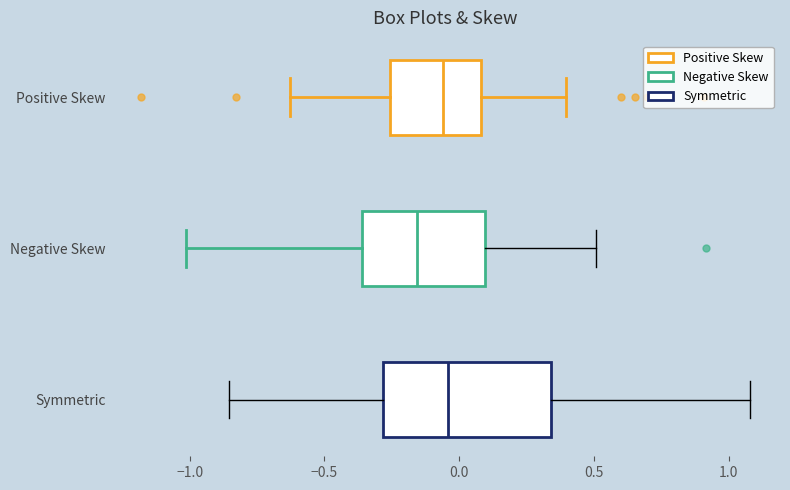

Where does the right whisker of the box for Positive Skew end on the x-axis? The values are not printed on the chart, so give them approximately, as read against the axis.

0.40